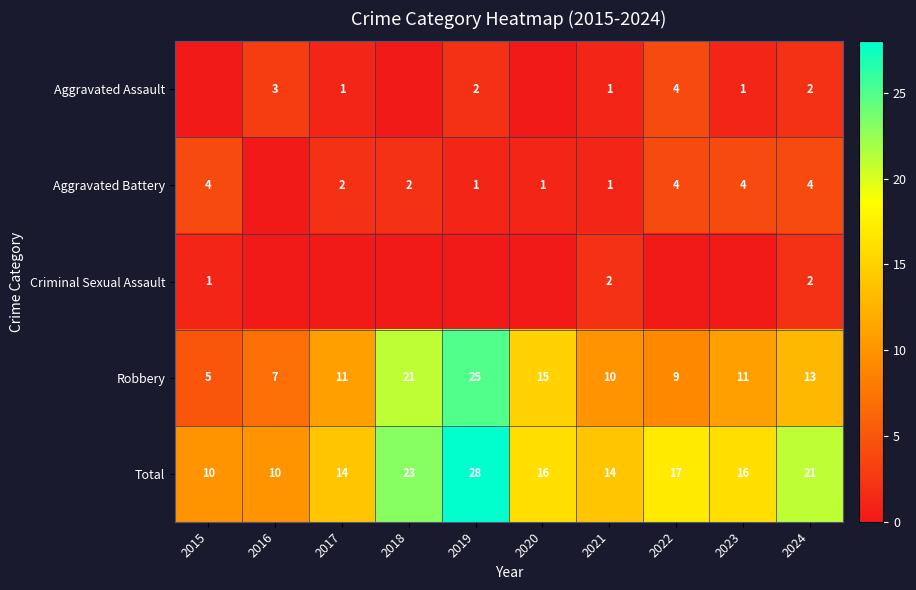

Between 2021 and 2024, which series saw the biggest shift?

Total